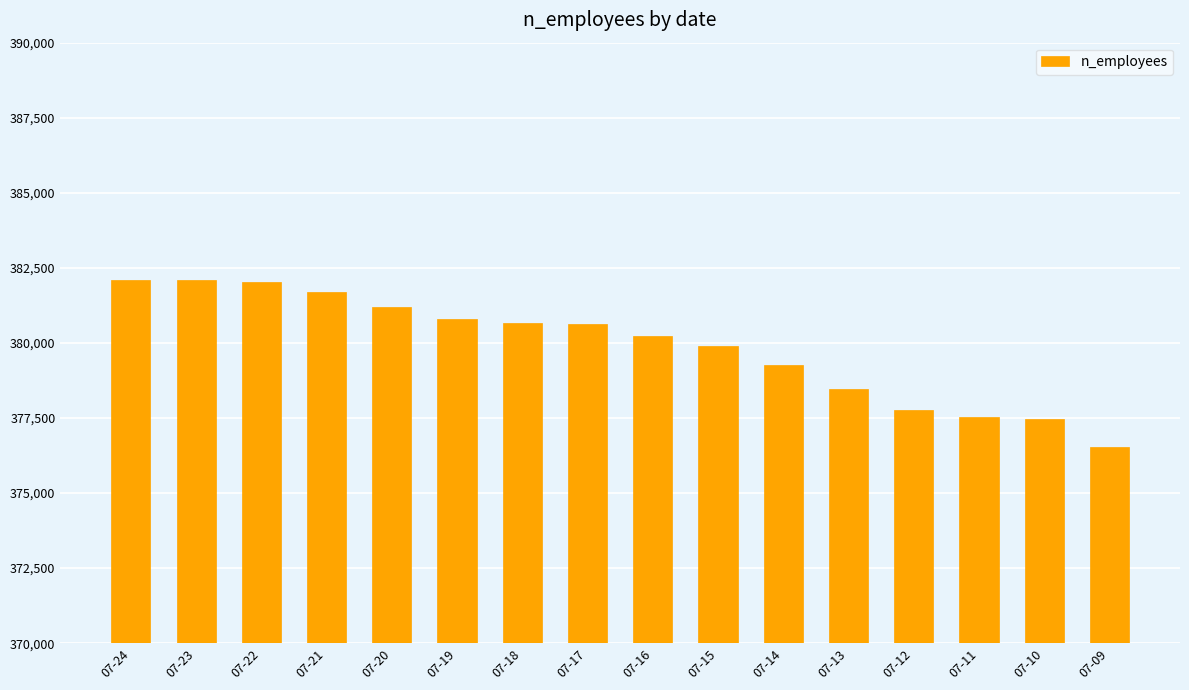

Approximately how many times larger is the value at 07-20 compared to 07-11?

1.0